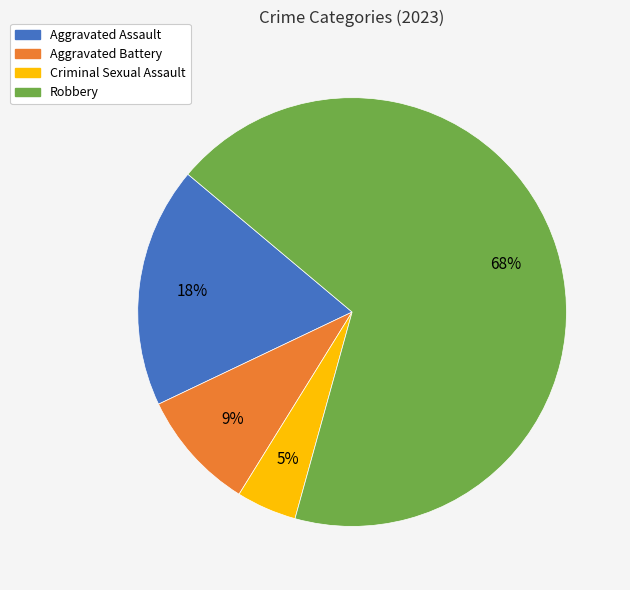

Do Aggravated Battery and Criminal Sexual Assault together represent more than half of the pie?

No